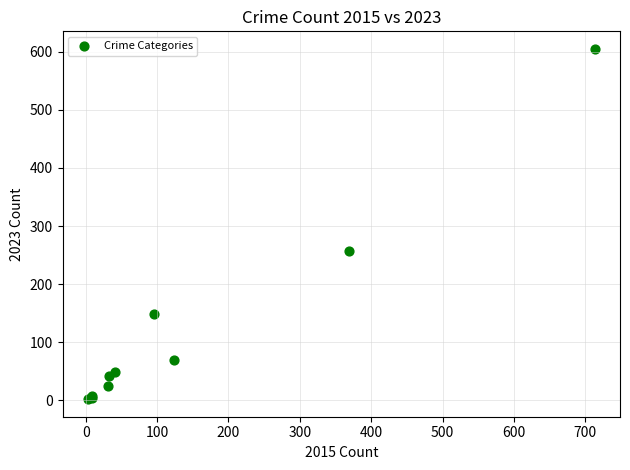

What Y value in the scatter plot is closest to 303?

257